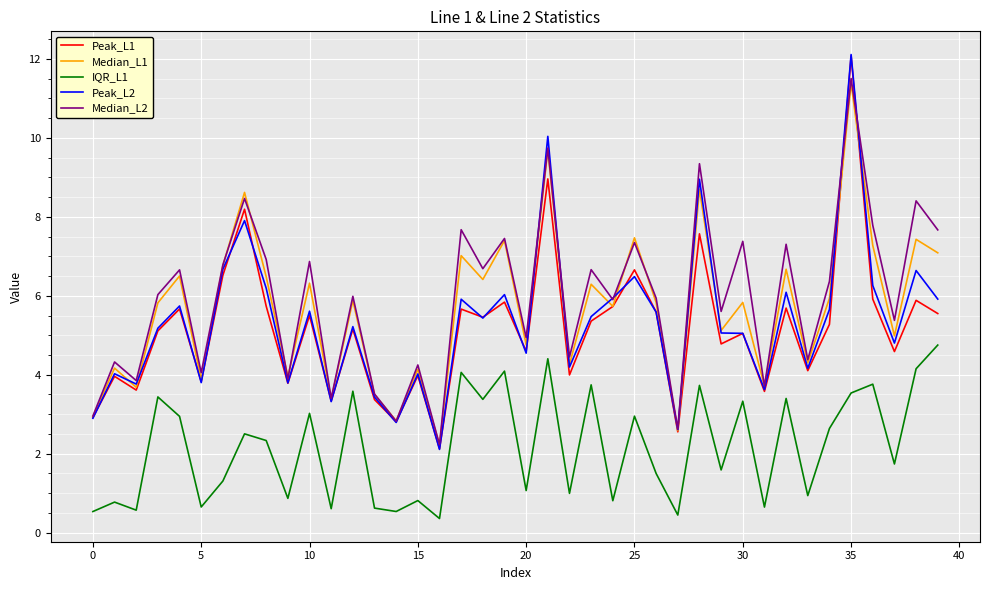

True or false: Peak_L1 and Median_L2 intersect in this chart.

True